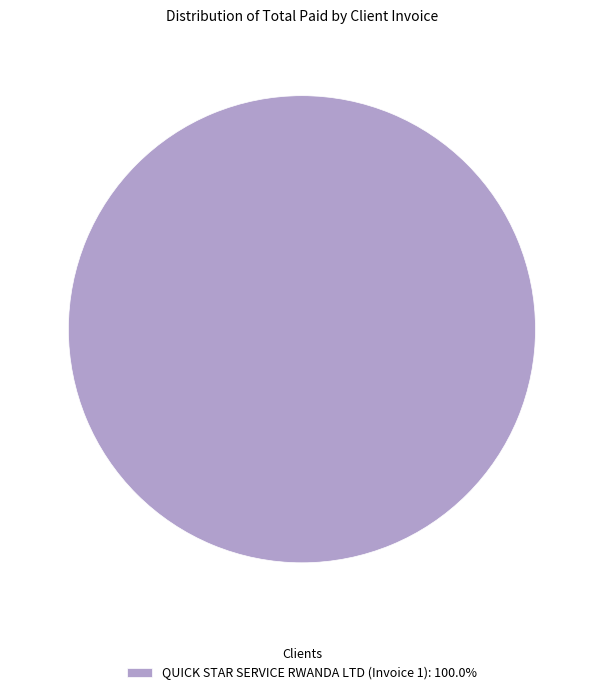

How many slices are in this pie chart?

1